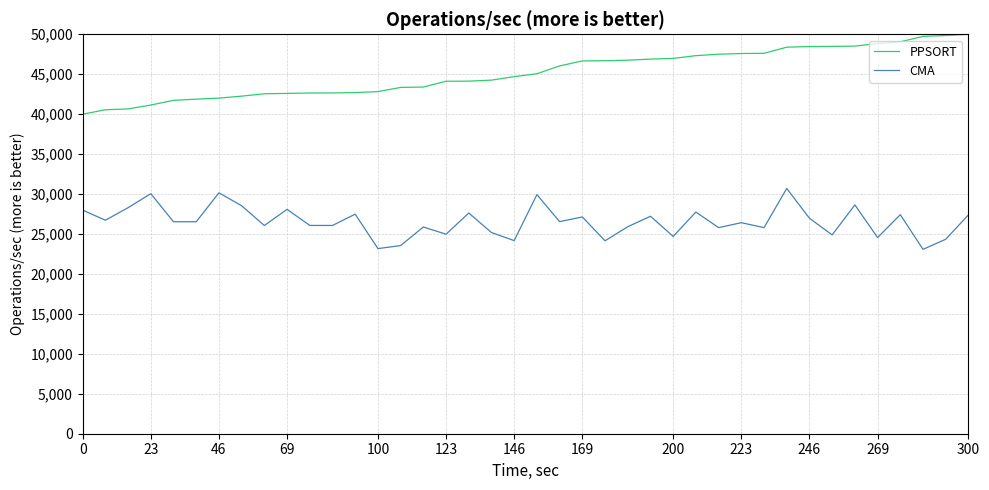

Rank the series by their maximum value, from highest to lowest.

PPSORT, CMA